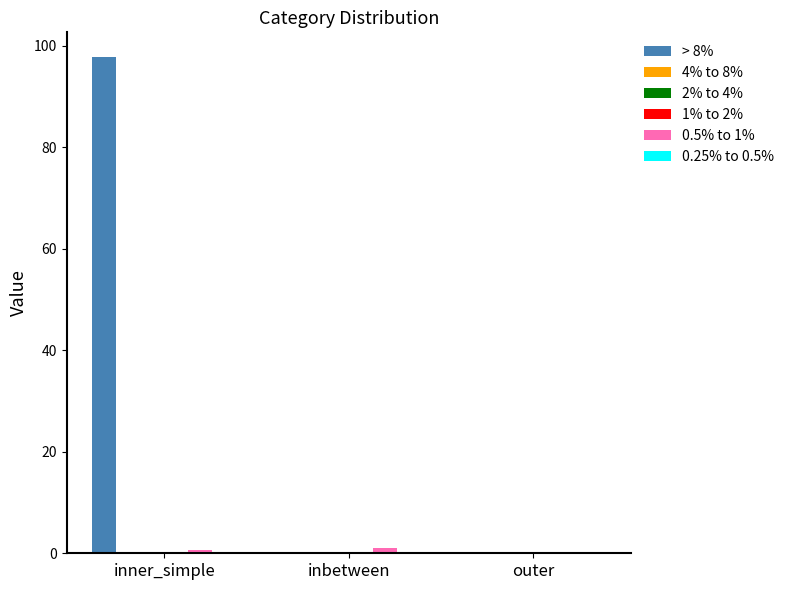

Rank the categories by 4% to 8% value from lowest to highest.

inner_simple, inbetween, outer